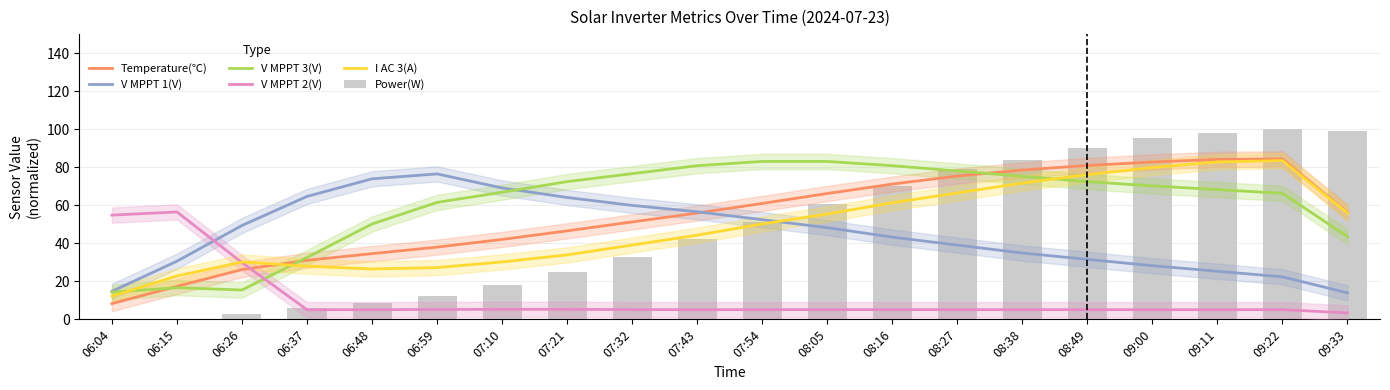

Does the chart contain stacked bars?

No